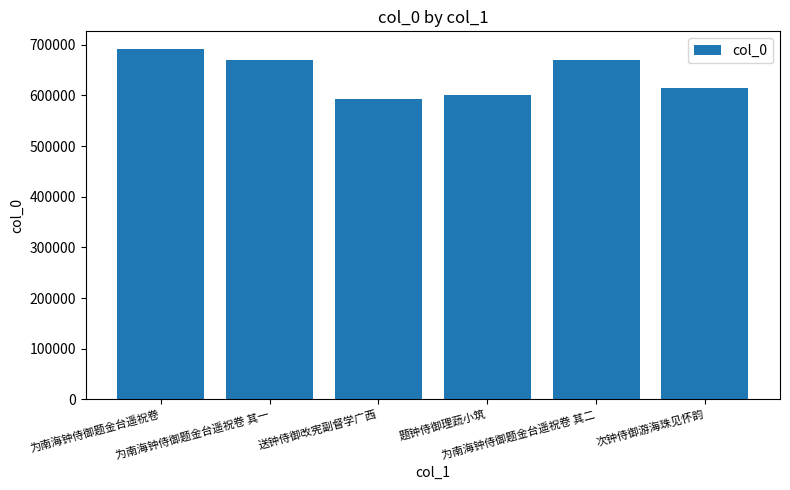

What is the label of the 1st bar from the left?

为南海钟侍御题金台遥祝卷